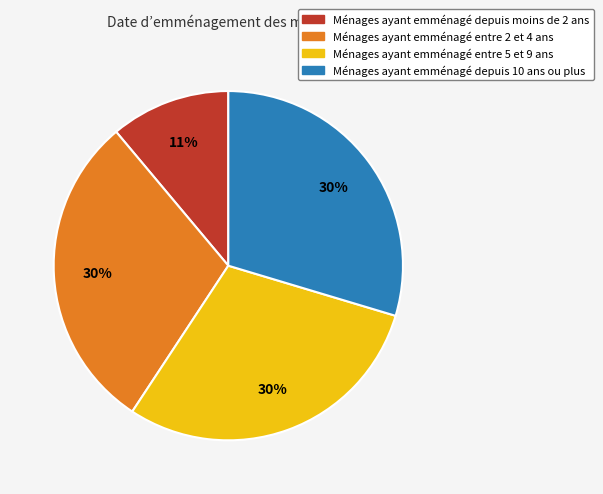

To the nearest percent, what percentage of the pie is Ménages ayant emménagé entre 5 et 9 ans?

30%